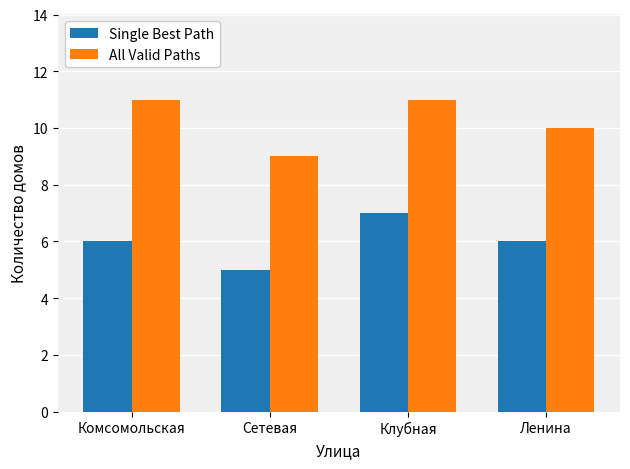

At which category is the sum across all series the highest?

Клубная